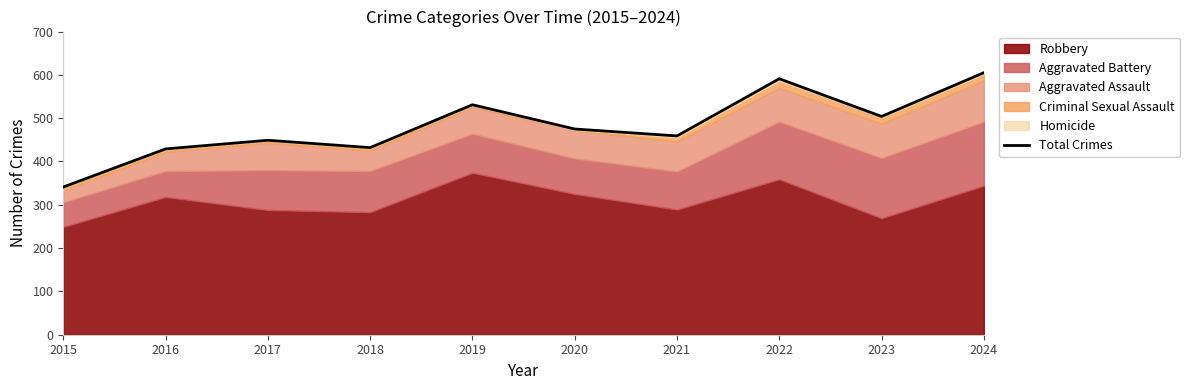

Reading right to left, what are all the values shown in this chart?

2024=605	2023=504	2022=591	2021=459	2020=475	2019=531	2018=432	2017=449	2016=429	2015=341